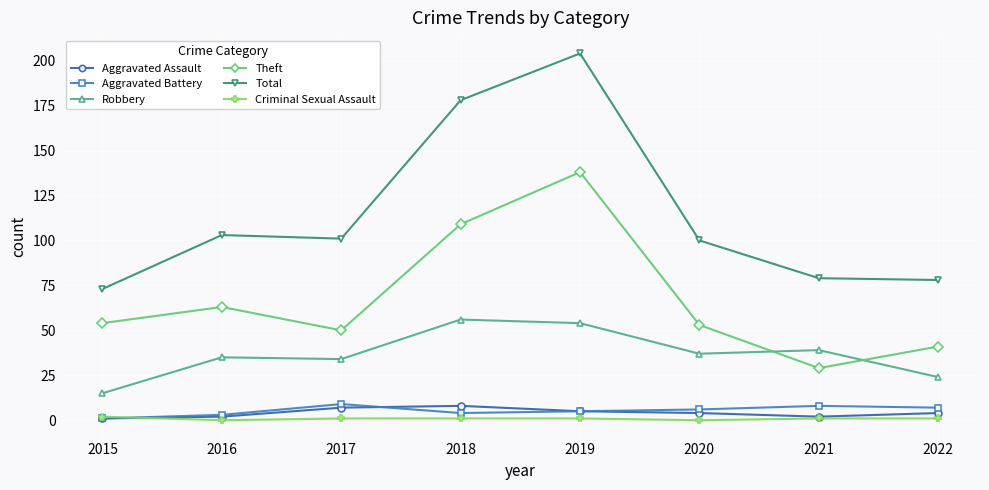

What is the greatest value displayed?

204